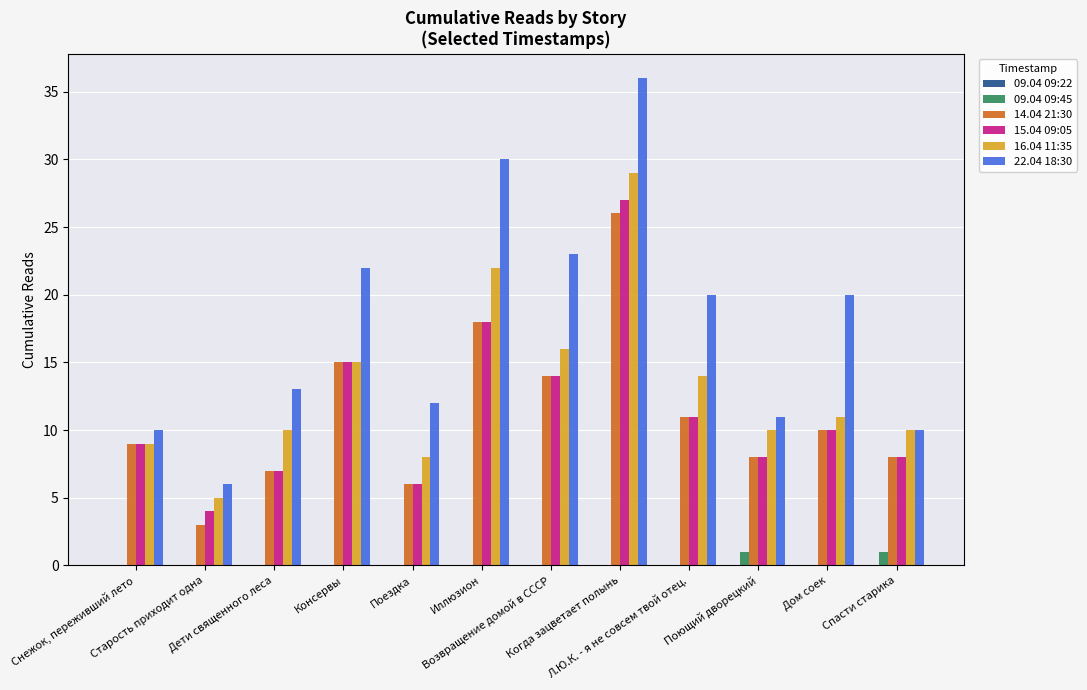

What is the maximum value shown in the chart?

36